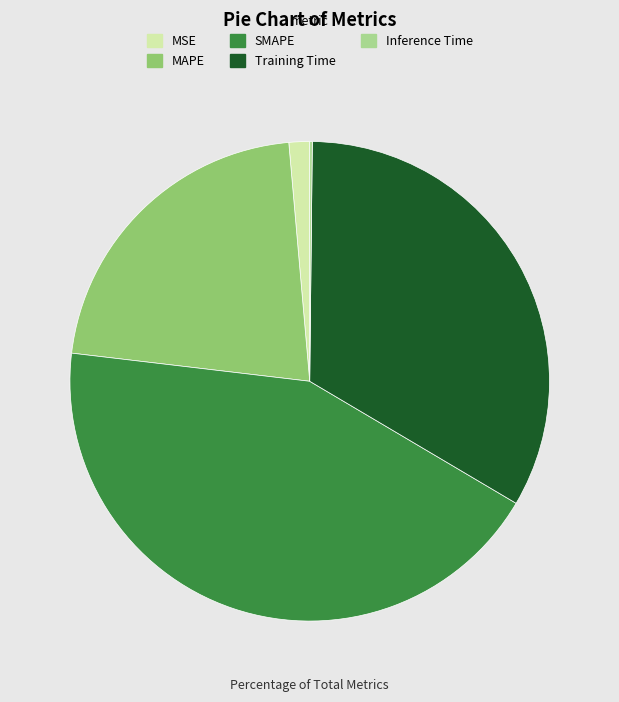

Is there any slice that represents more than half of the pie?

No